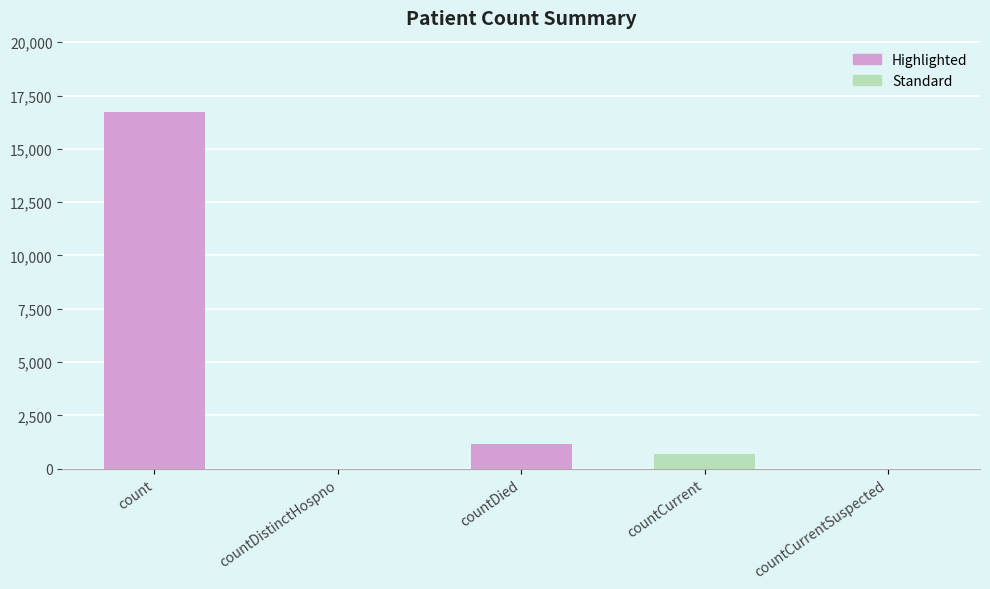

Reading right to left, list all the values displayed in this chart.

0	668	1142	0	16729